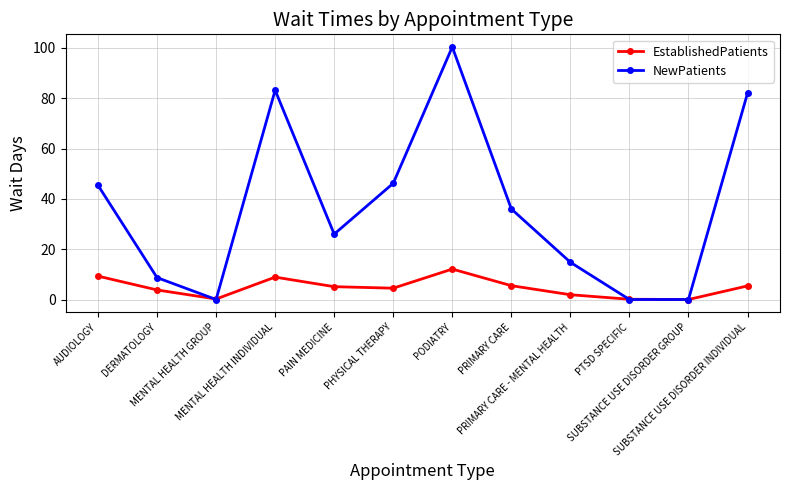

What is the difference between the NewPatients values at AUDIOLOGY and PRIMARY CARE - MENTAL HEALTH?

30.6